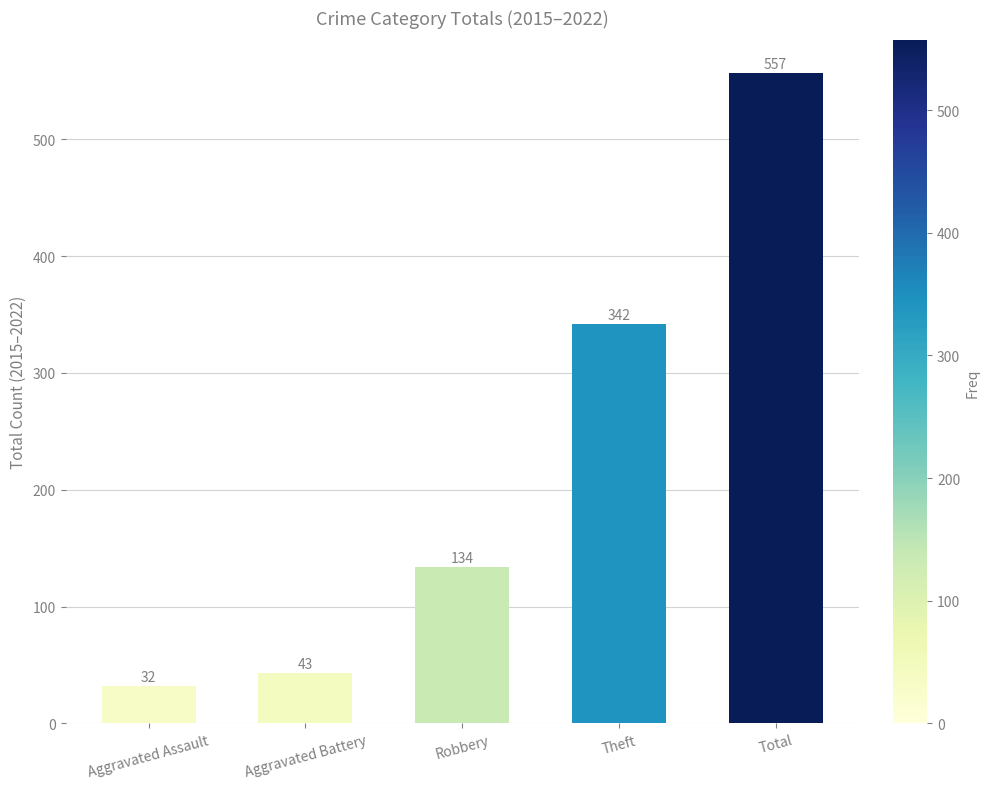

What is the greatest value displayed?

557